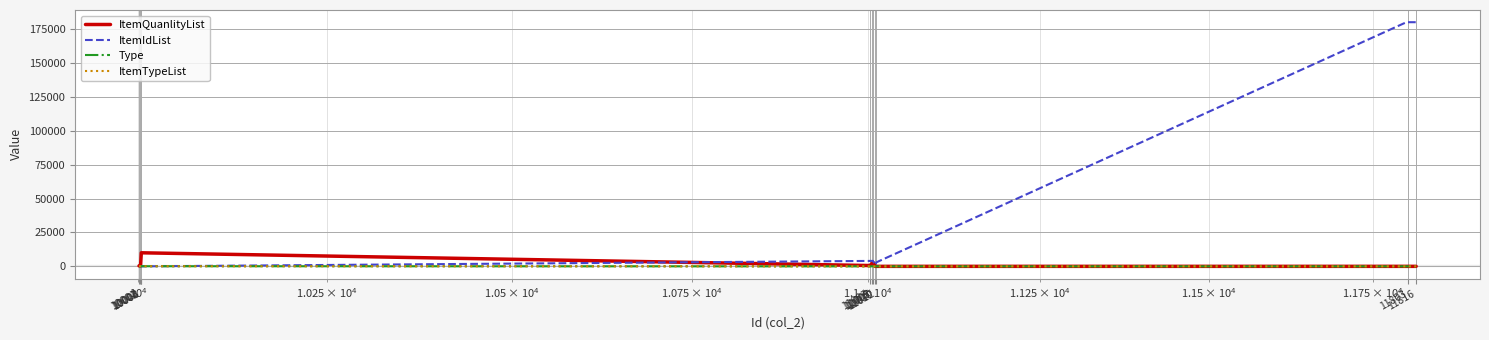

What is the highest value of the ItemQuanlityList series?

9999